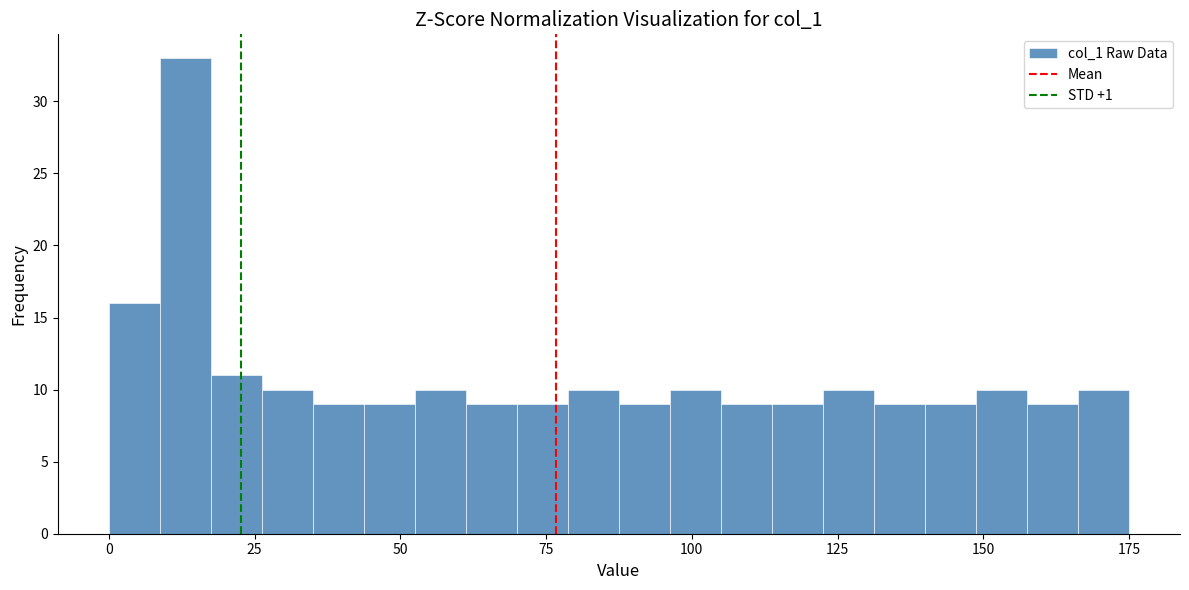

Around what value on the x-axis is the tallest bar? Give the approximate position of its centre, as read against the axis.

15